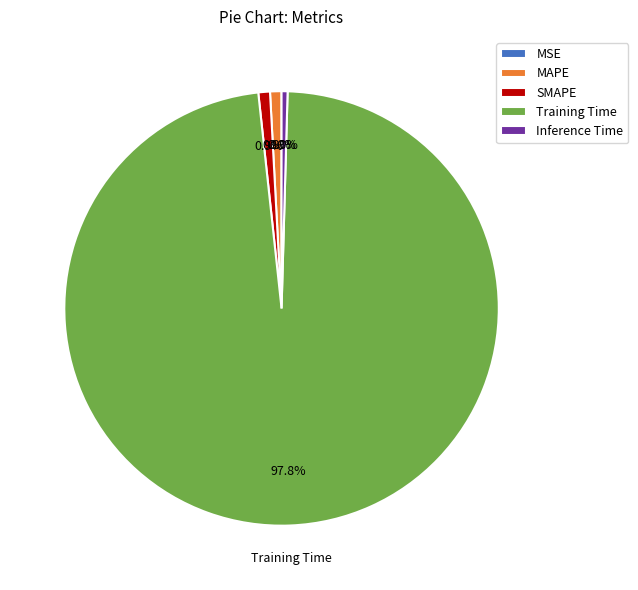

How many slices are in this pie chart?

5